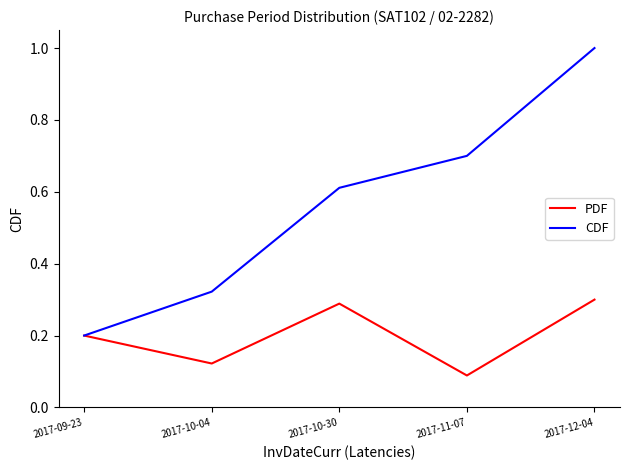

What is the sum of all CDF values?

2.8